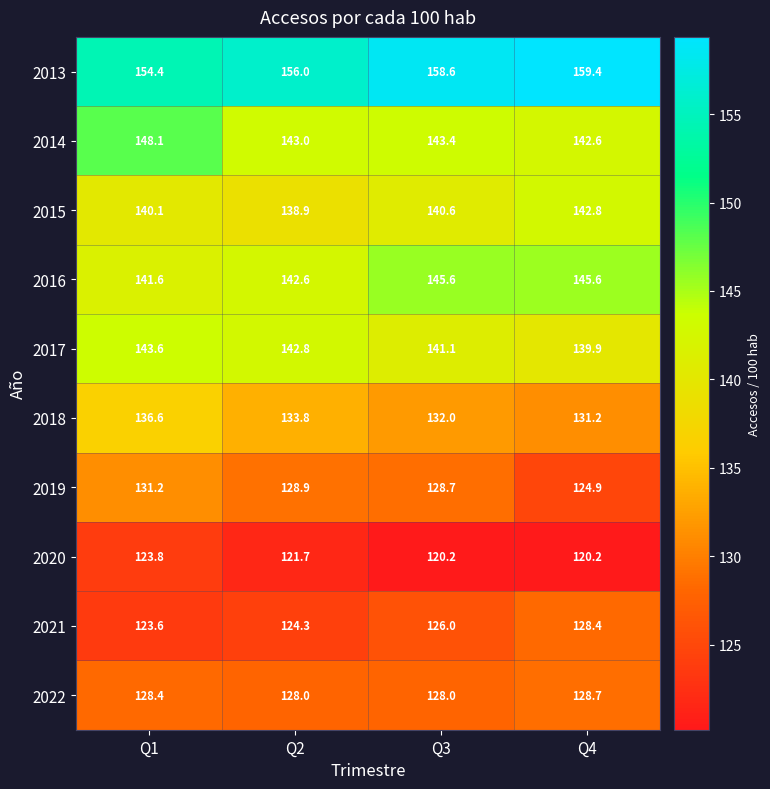

Count the number of data series in this chart.

10